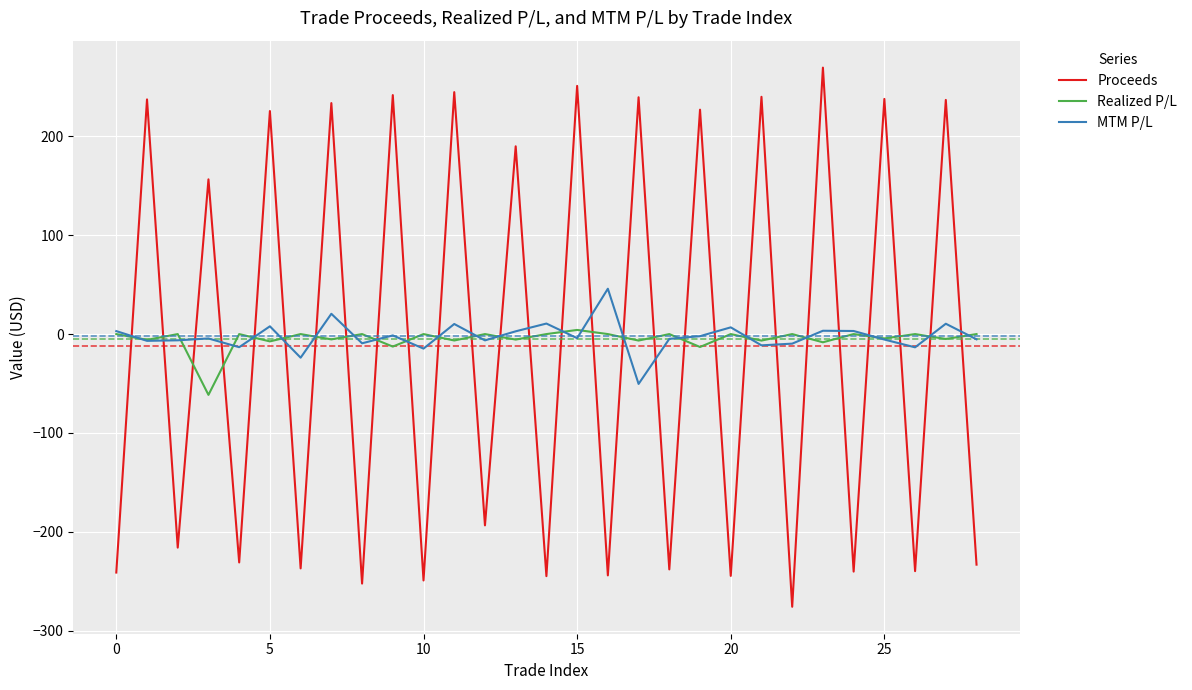

How many intersections are there between Proceeds and Realized P/L?

28